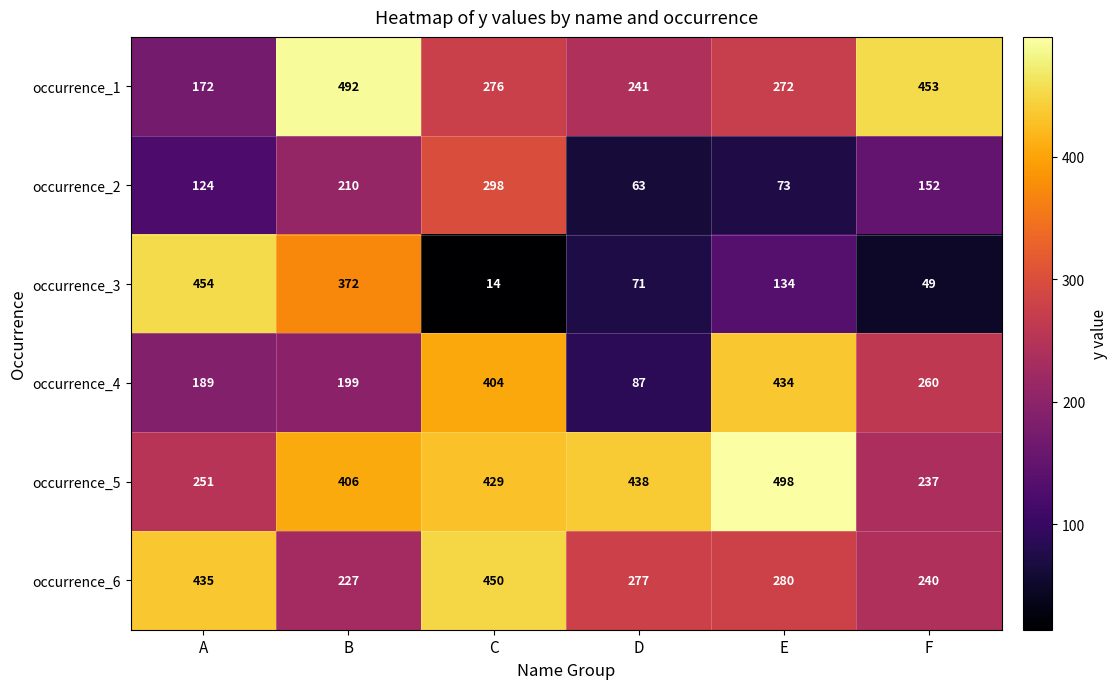

How many values in the occurrence_4 series are below 260?

3